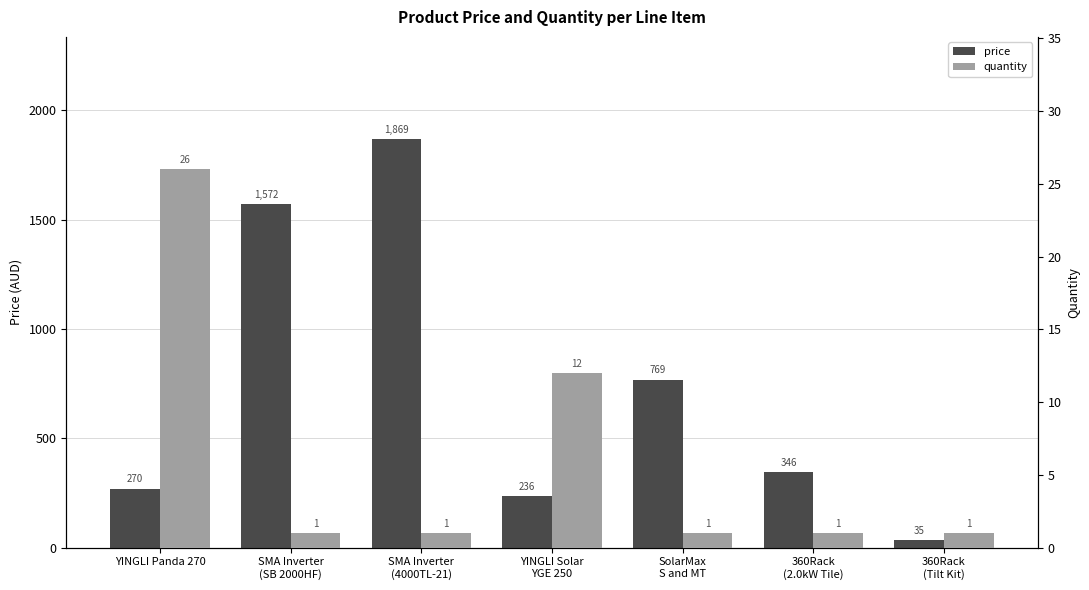

Which series has the widest spread of values?

price